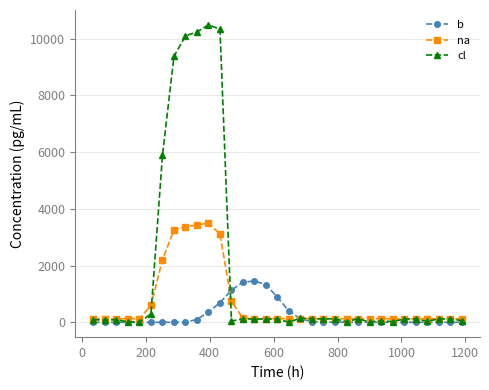

What is the maximum value for na?

3495.3